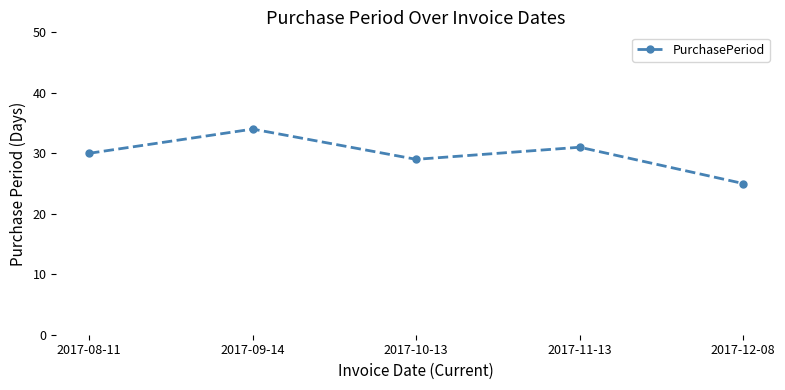

What is the change in value from 2017-09-14 to 2017-11-13?

-3